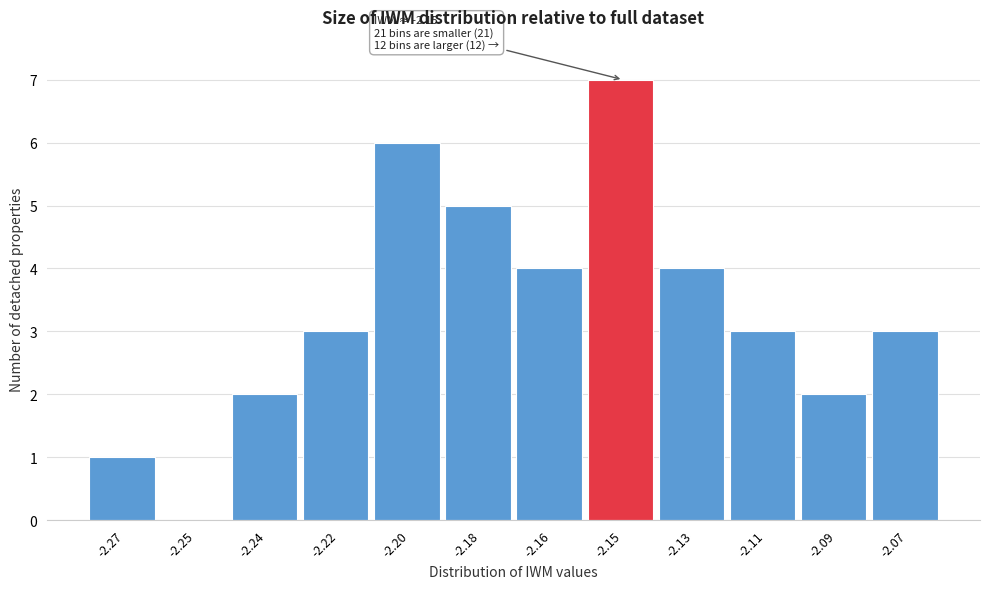

Reading right to left, what are all the values shown in this chart?

-2.07=3	-2.09=2	-2.11=3	-2.13=4	-2.15=7	-2.16=4	-2.18=5	-2.20=6	-2.22=3	-2.24=2	-2.25=0	-2.27=1